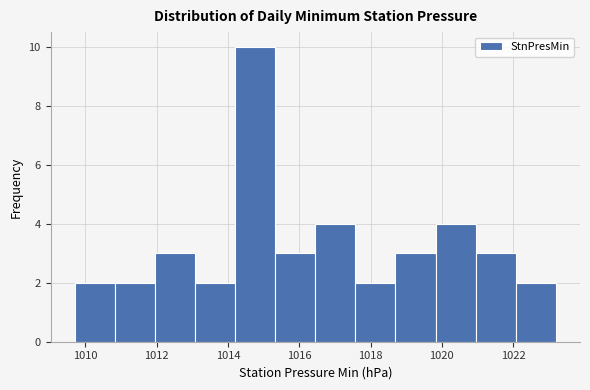

What is the height of the bar covering 1019.8 to 1021.0 on the x-axis? Neither the bar edges nor the heights are printed on the chart, so give them approximately, as read against the axes.

4